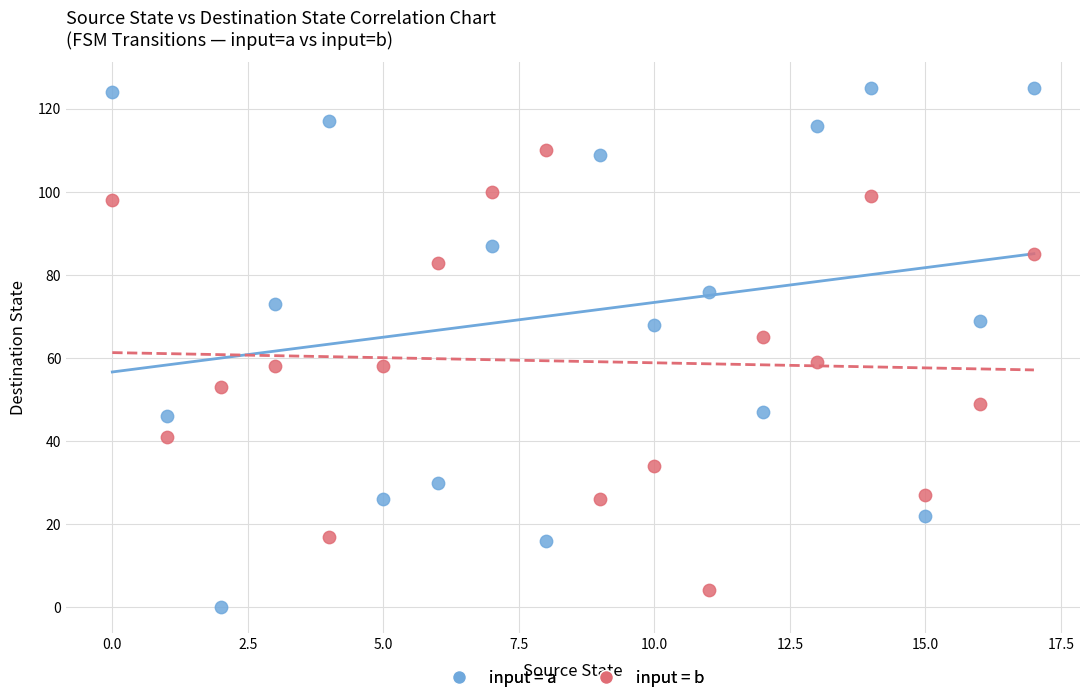

Which series reaches the maximum Y coordinate?

input = a